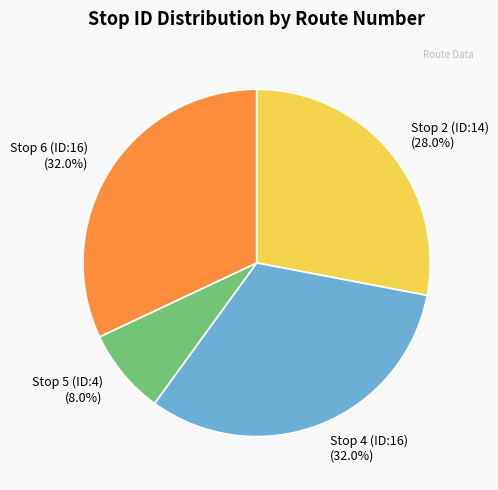

What is the smallest slice in the pie chart?

Stop 5 (ID:4)